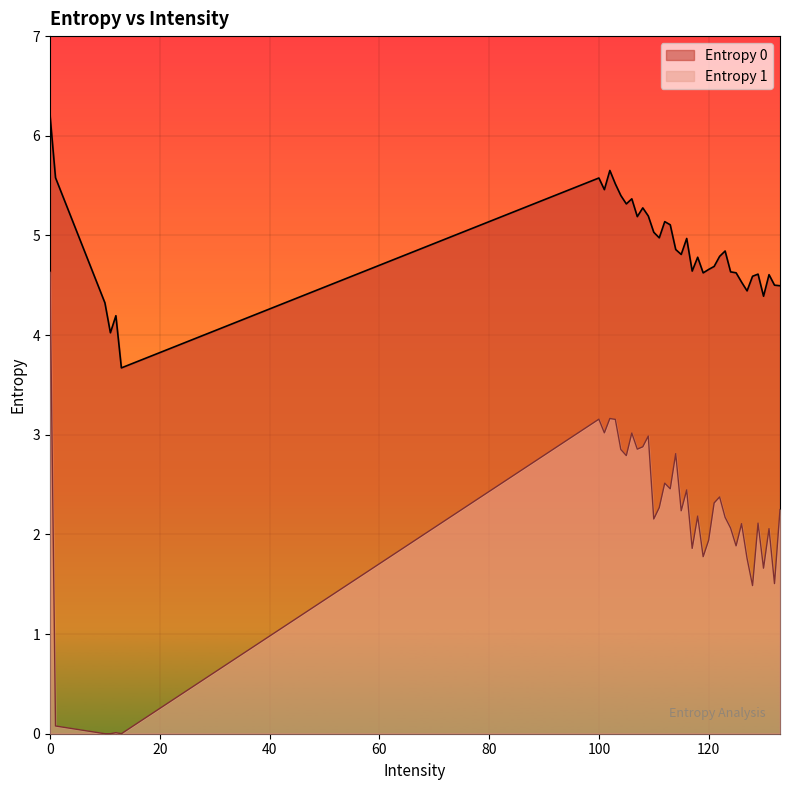

Count the number of data series in this chart.

2